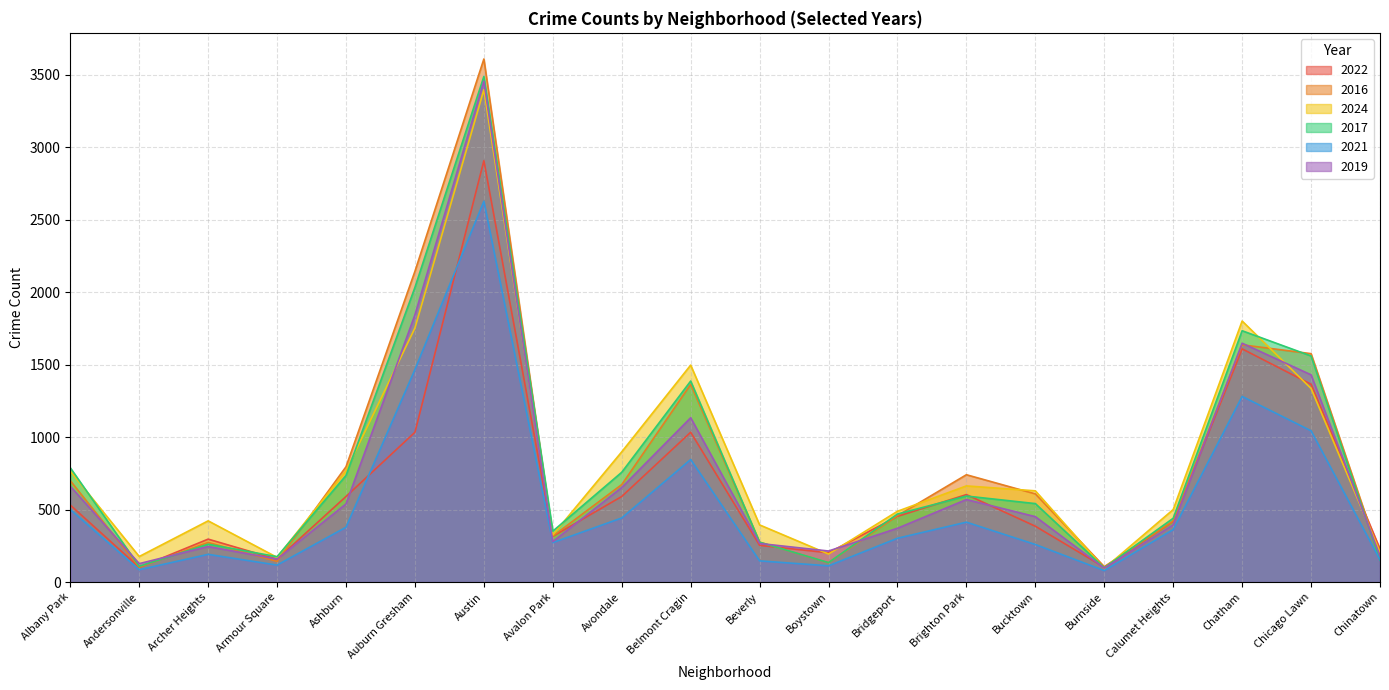

What is the sum of all 2021 values?

11071